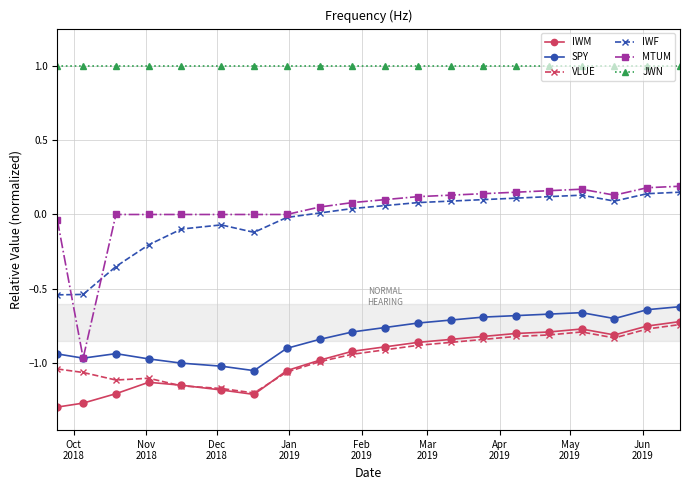

True or false: VLUE has more than 0 points higher than both neighbors.

True